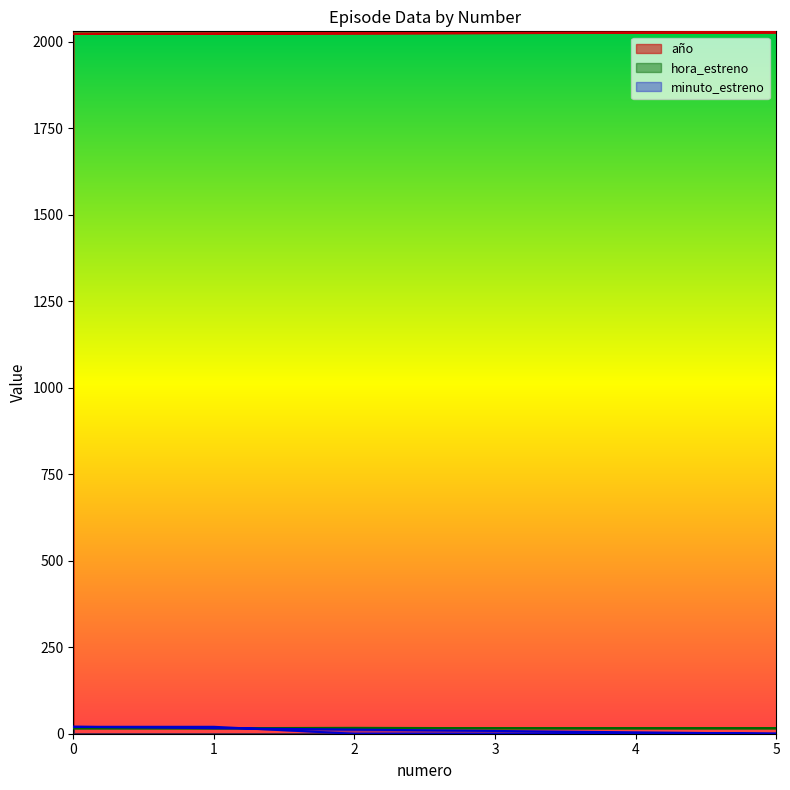

How many data points in minuto_estreno are above 0?

3